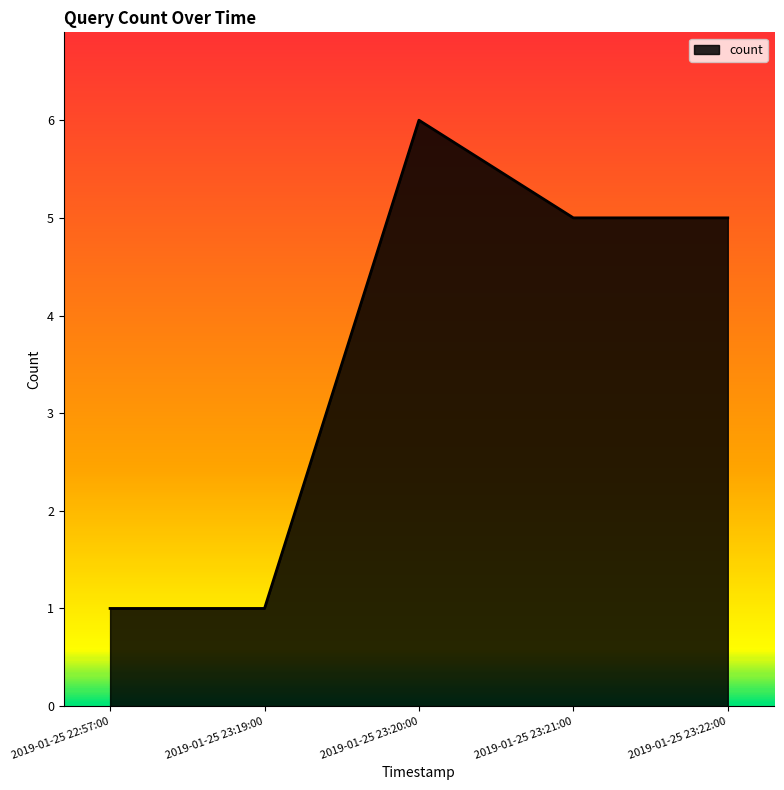

What position from the right is 2019-01-25 23:21:00?

2